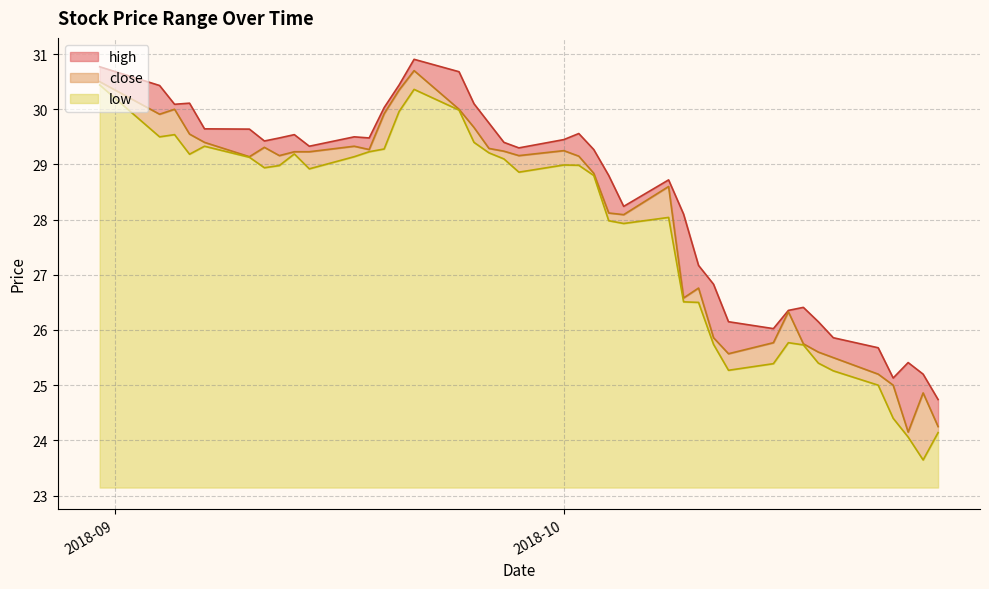

Which category has the lowest value in the close series?

2018-10-24